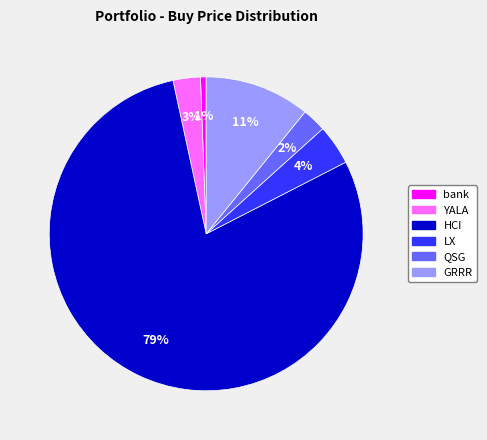

To the nearest percent, what portion does LX represent?

4%